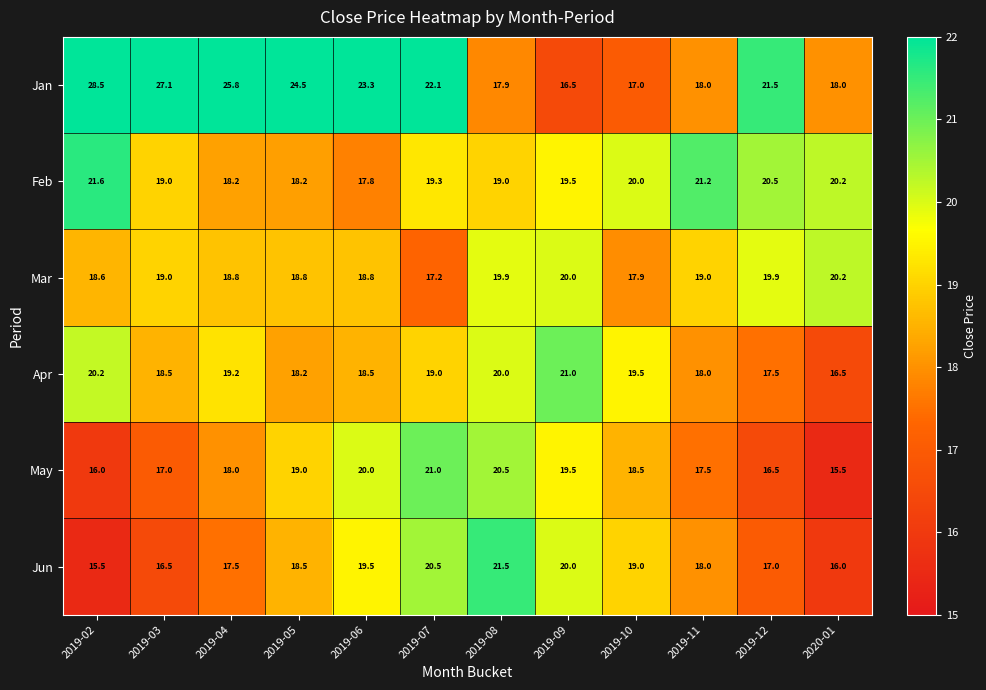

What is the spread (max minus min) of values at 2019-02?

13.0